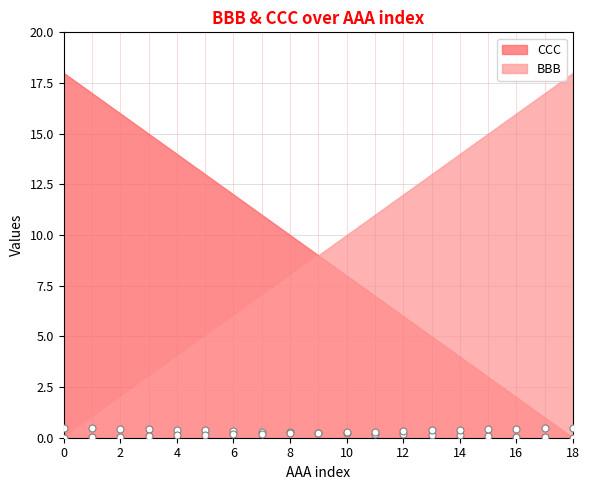

Which series reaches the maximum Y coordinate?

BBB